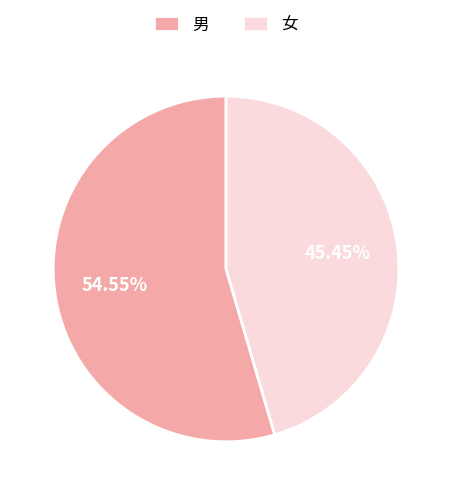

What percentage is the 女 slice, to the nearest percent?

45%